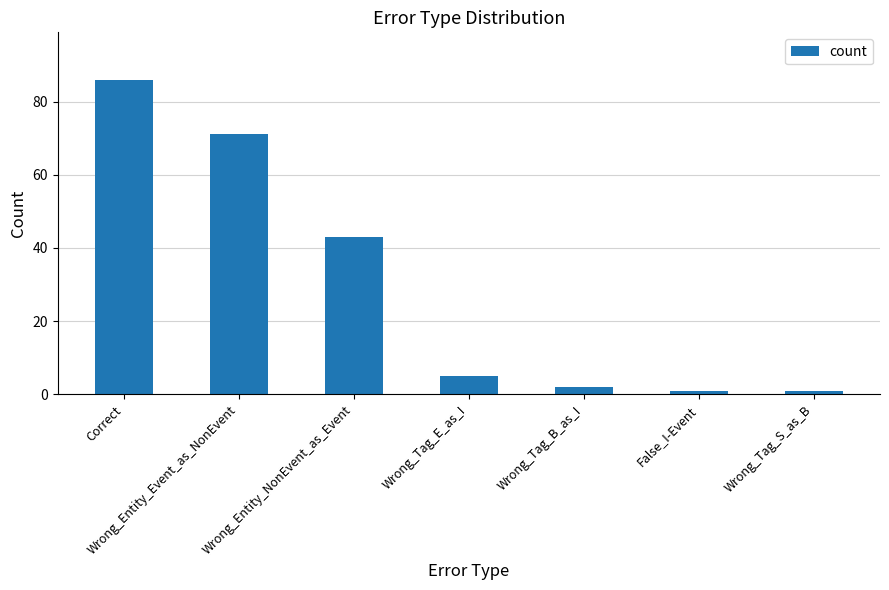

Reading left to right, list all the values displayed in this chart.

Correct=86	Wrong_Entity_Event_as_NonEvent=71	Wrong_Entity_NonEvent_as_Event=43	Wrong_Tag_E_as_I=5	Wrong_Tag_B_as_I=2	False_I-Event=1	Wrong_Tag_S_as_B=1